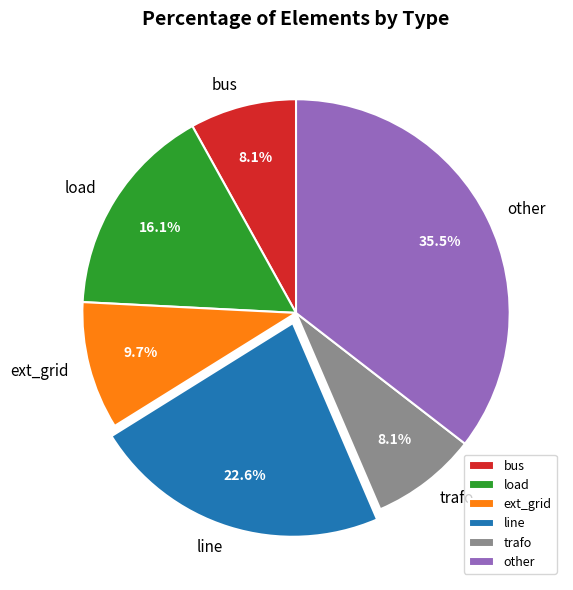

Does trafo represent more than half of the total?

No